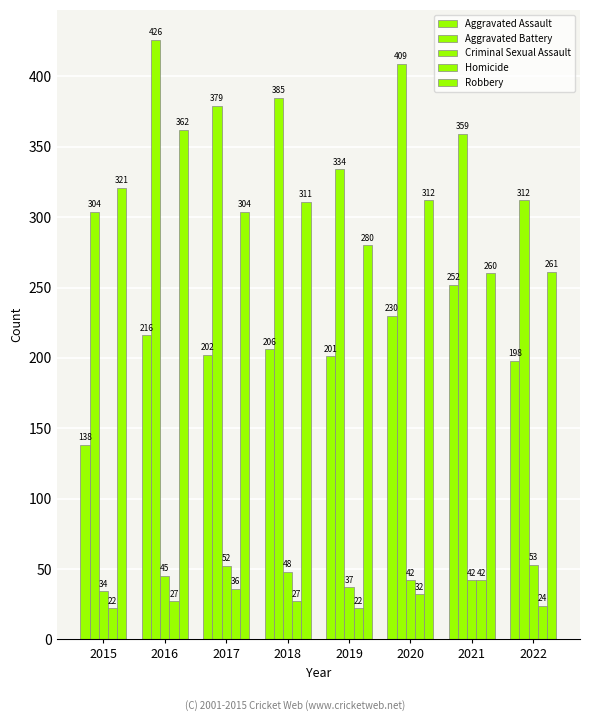

Which series has the largest range (max minus min)?

Aggravated Battery